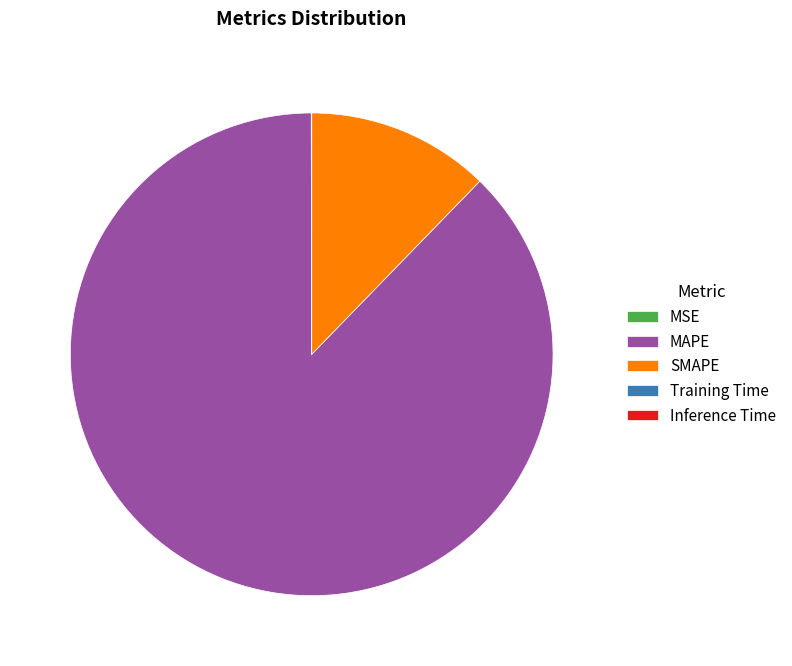

What is the largest slice in the pie chart?

MAPE